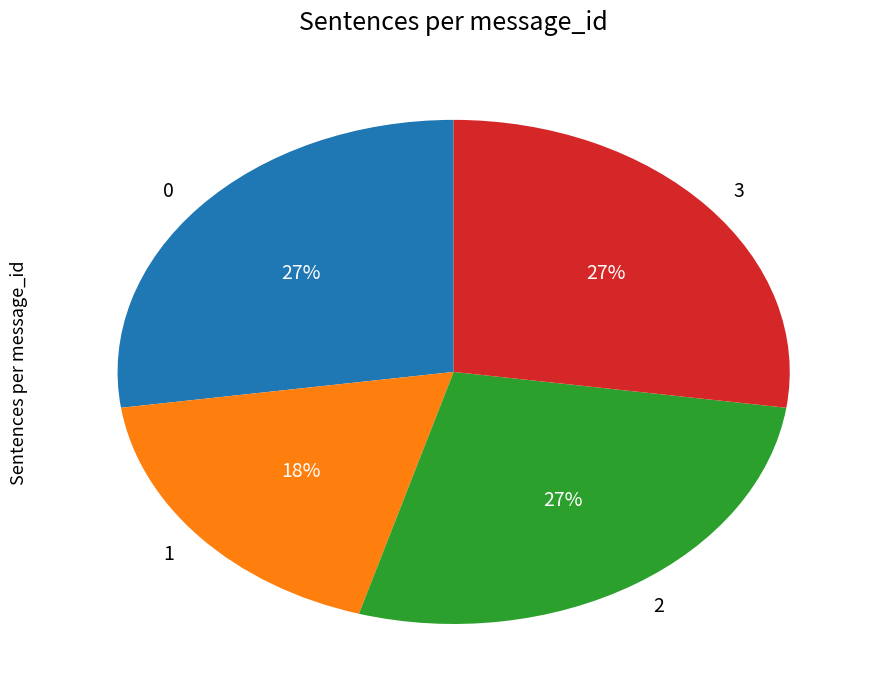

Does any single category account for the majority?

No